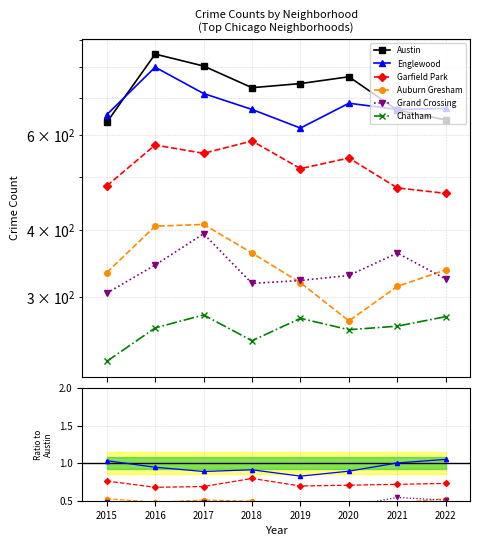

At which label is Austin closest to 739?

2018